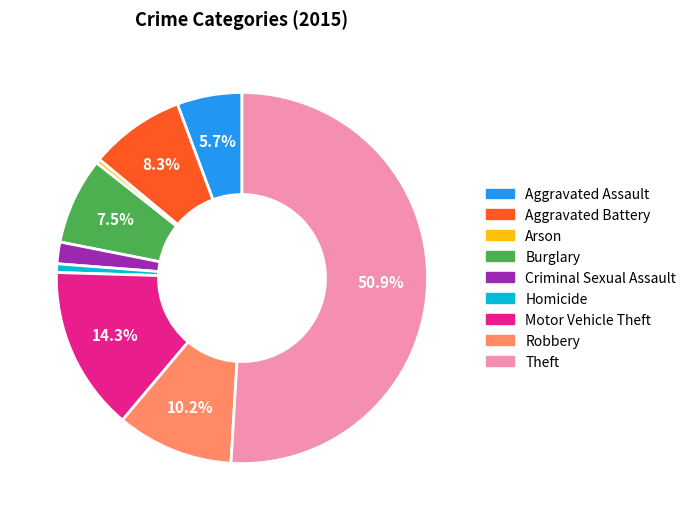

The Motor Vehicle Theft slice represents 14% of the pie. True or false?

True